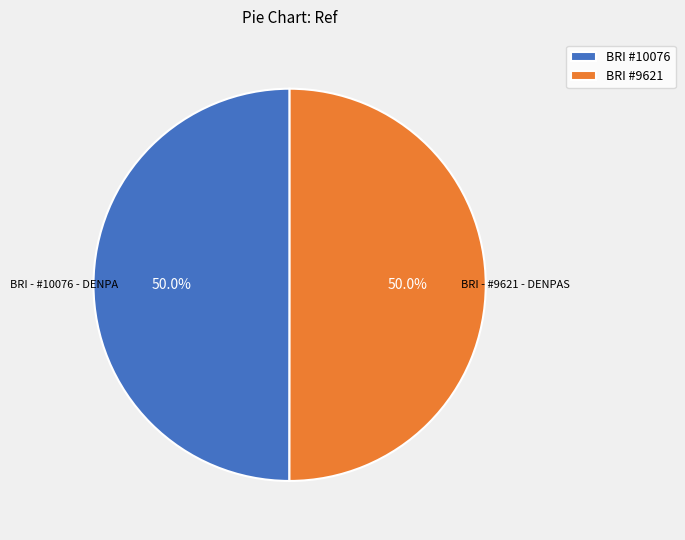

Approximately how many times larger is the value at BRI #10076 compared to BRI #9621?

1.0